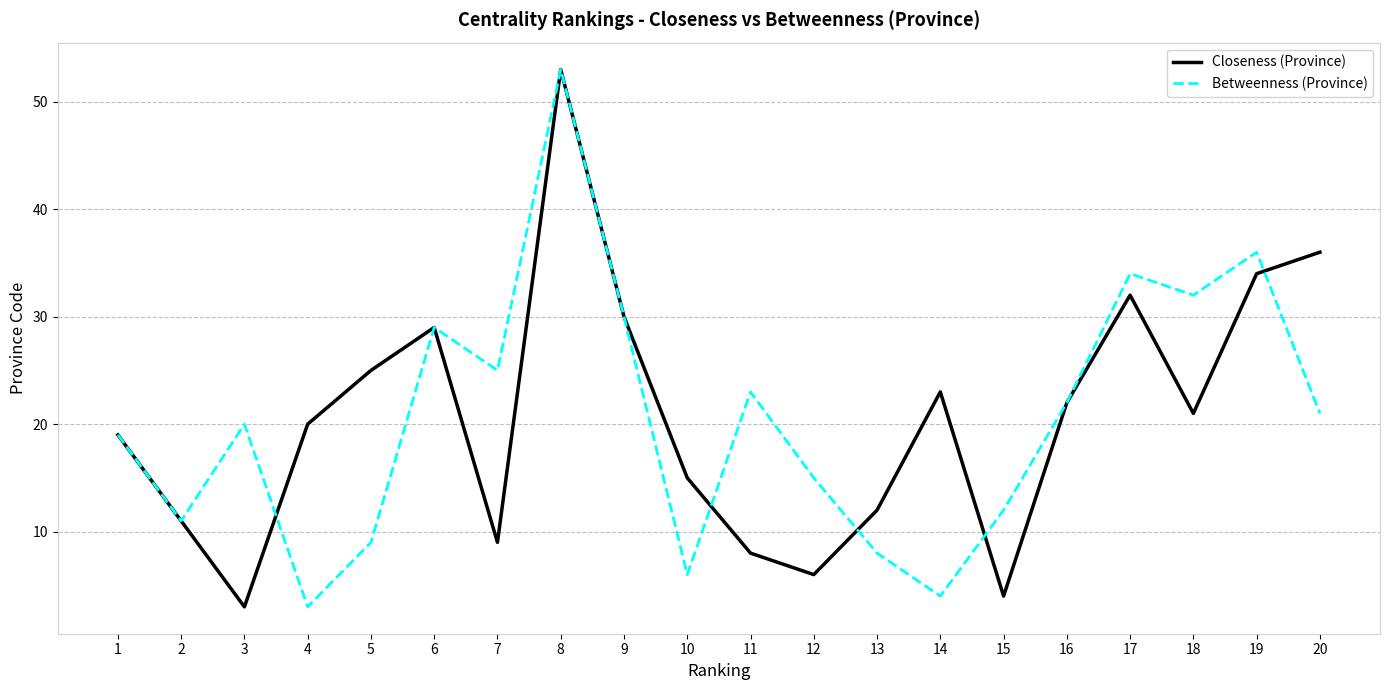

What is the difference between the Closeness (Province) values at 1 and 15?

15